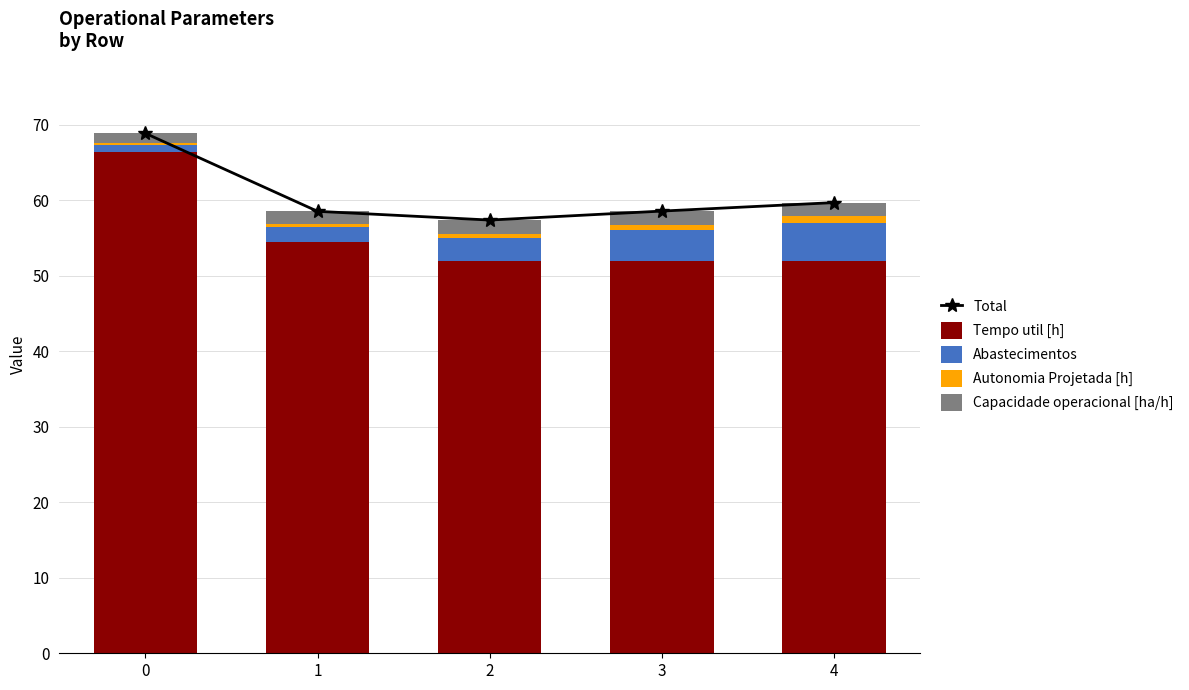

Is it true that Abastecimentos equals 3.0 at 2?

True